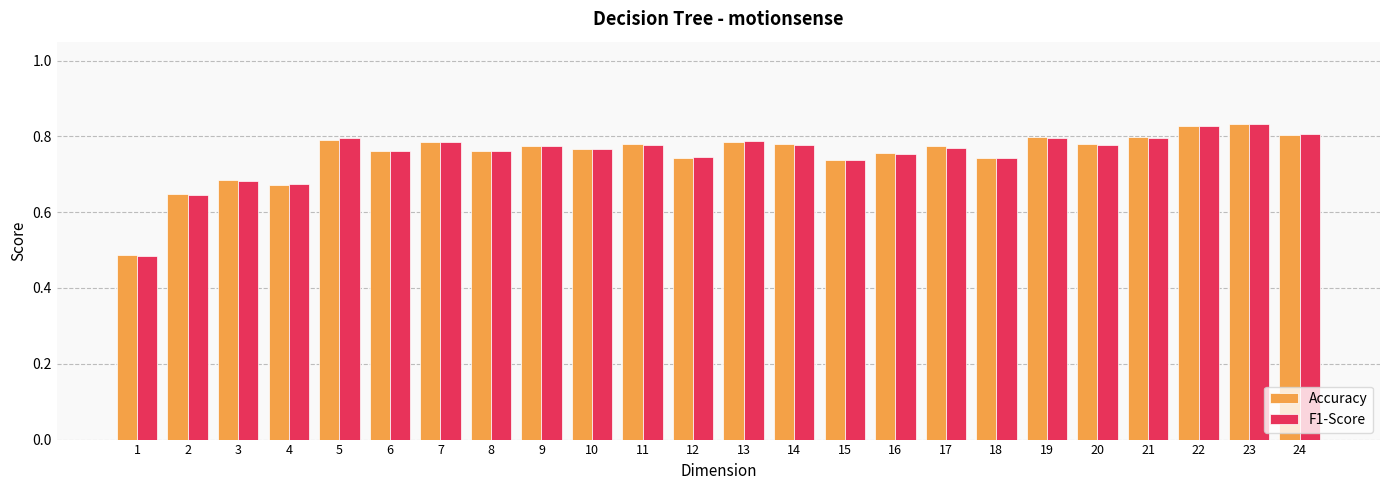

At how many categories does at least one series exceed 0?

24